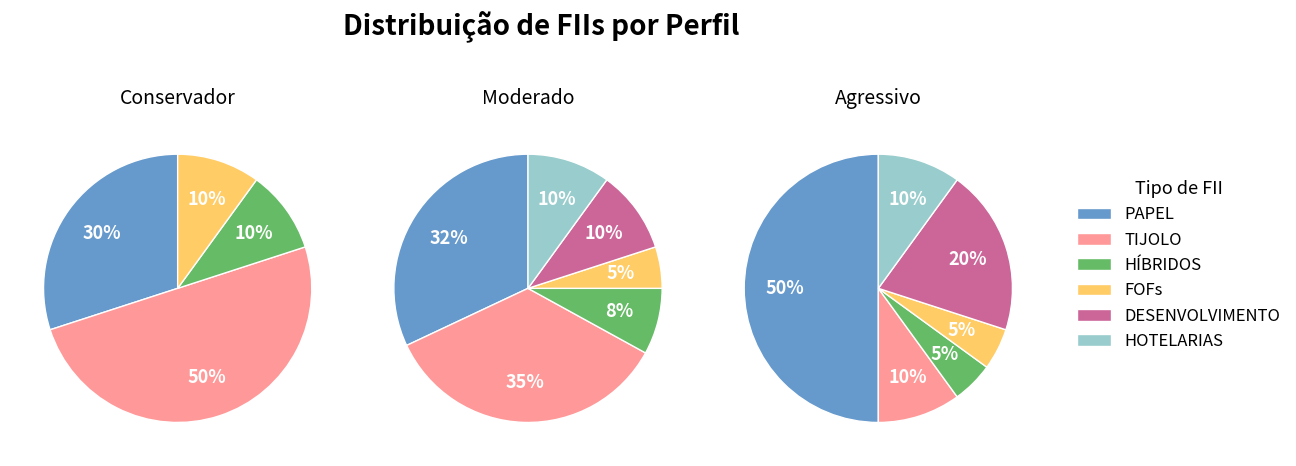

Which slice is the largest?

TIJOLO